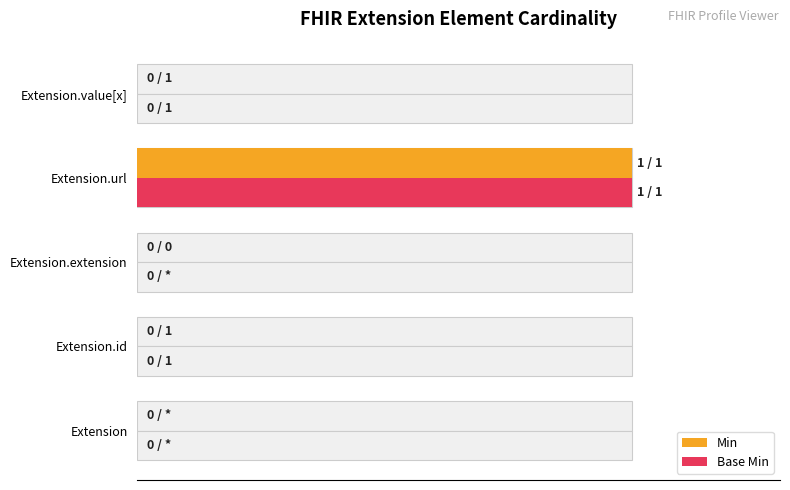

What are all the series names shown in the legend?

Min, Base Min